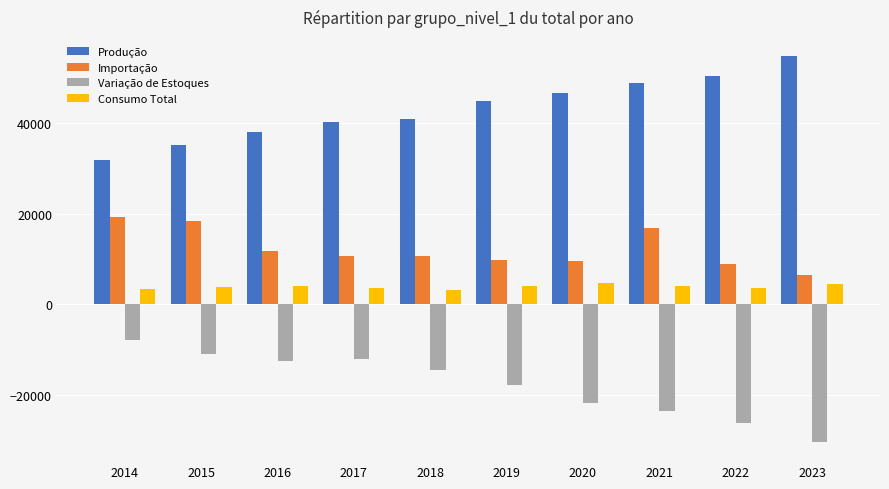

What is the lowest value of the Importação series?

6468.7